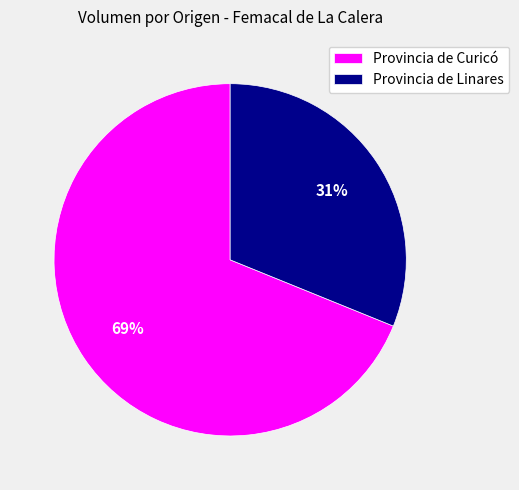

Which category has the biggest portion of the pie?

Provincia de Curicó